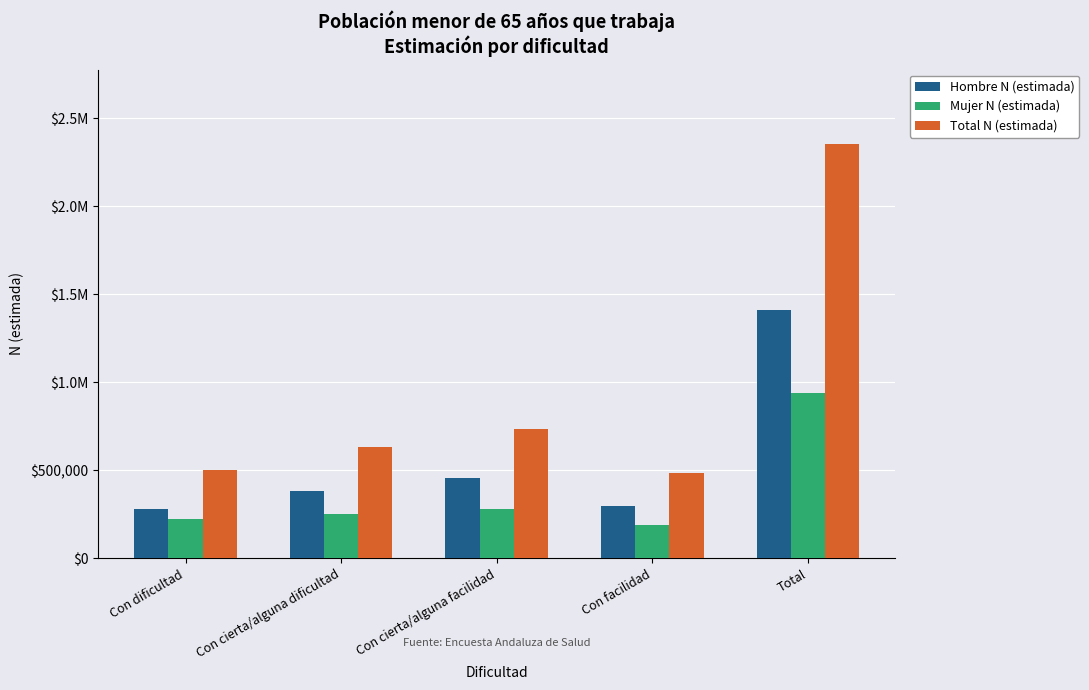

Which series has the largest range (max minus min)?

Total N (estimada)